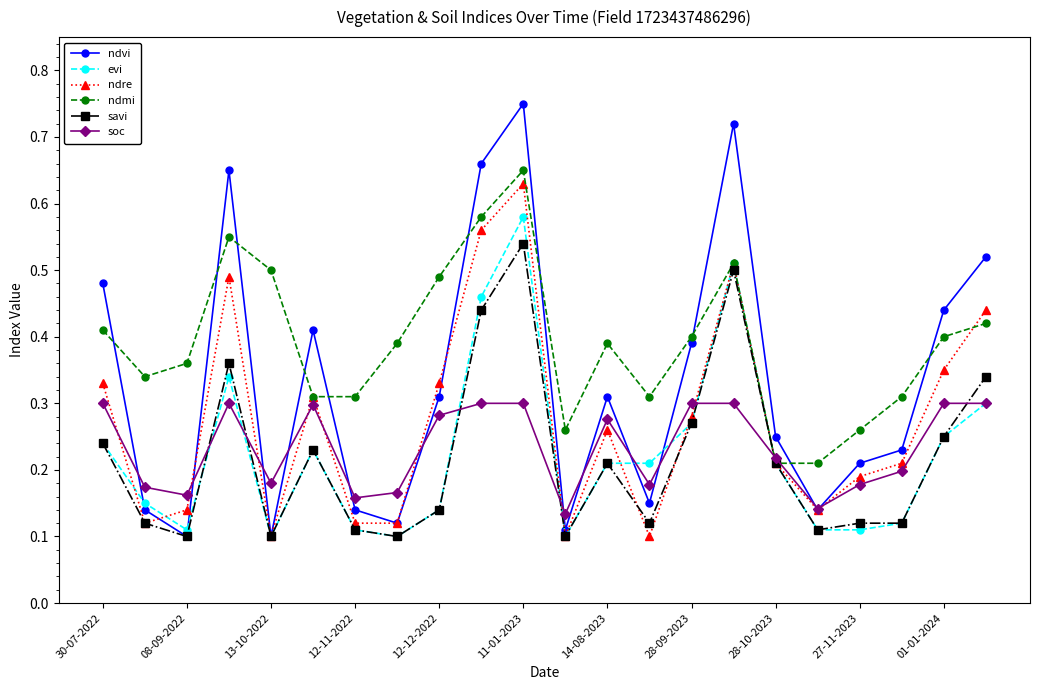

How many interior local peaks does the ndvi series have?

5